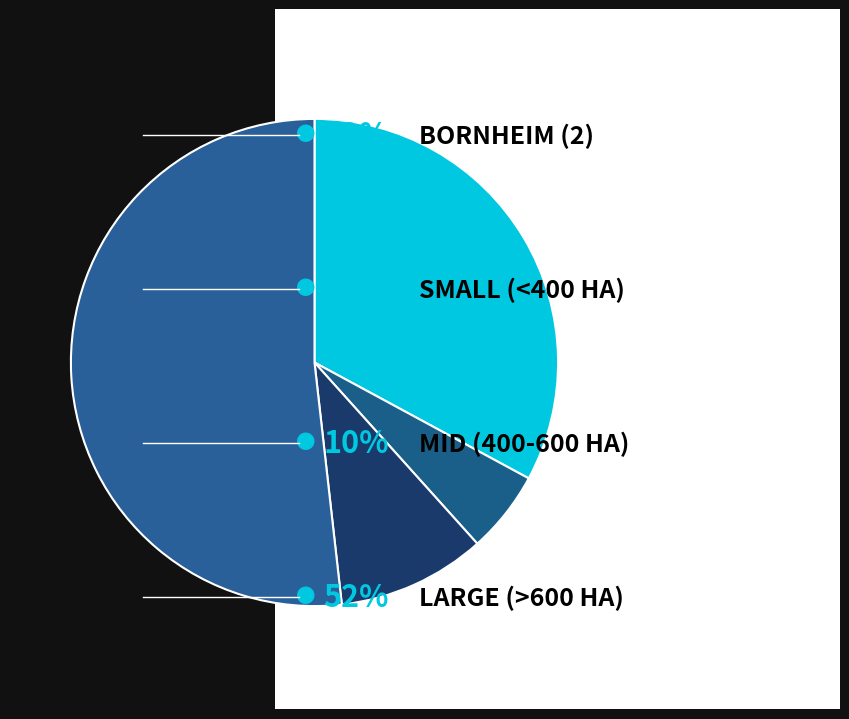

How many segments does this pie chart have?

4